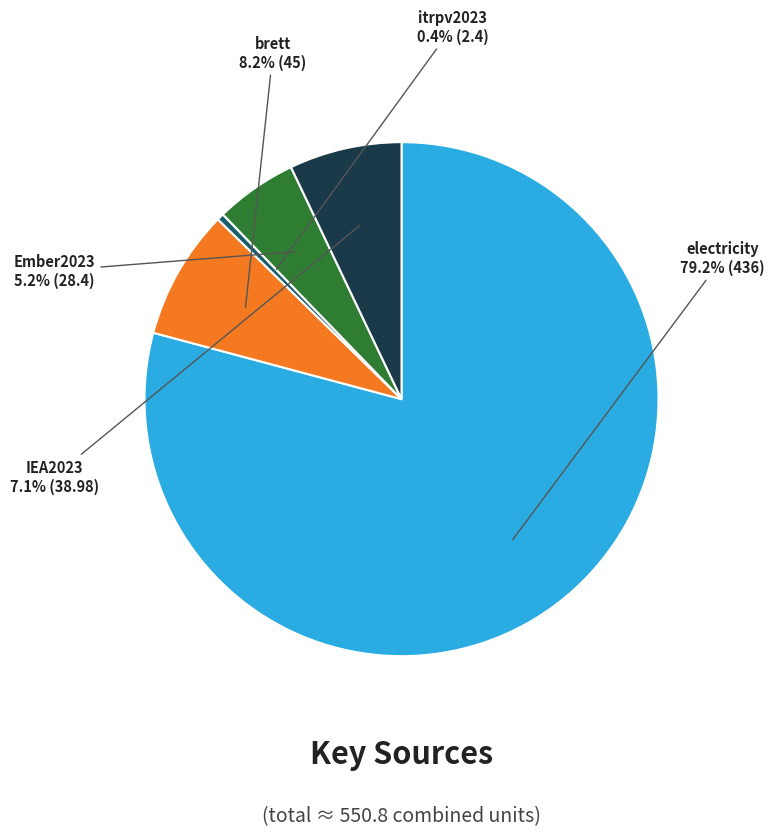

Does any single category account for the majority?

Yes